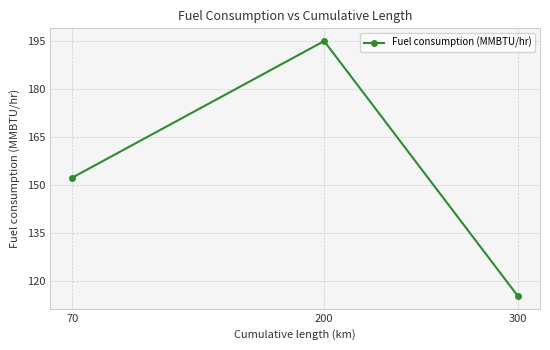

How many data points are less than 152?

1